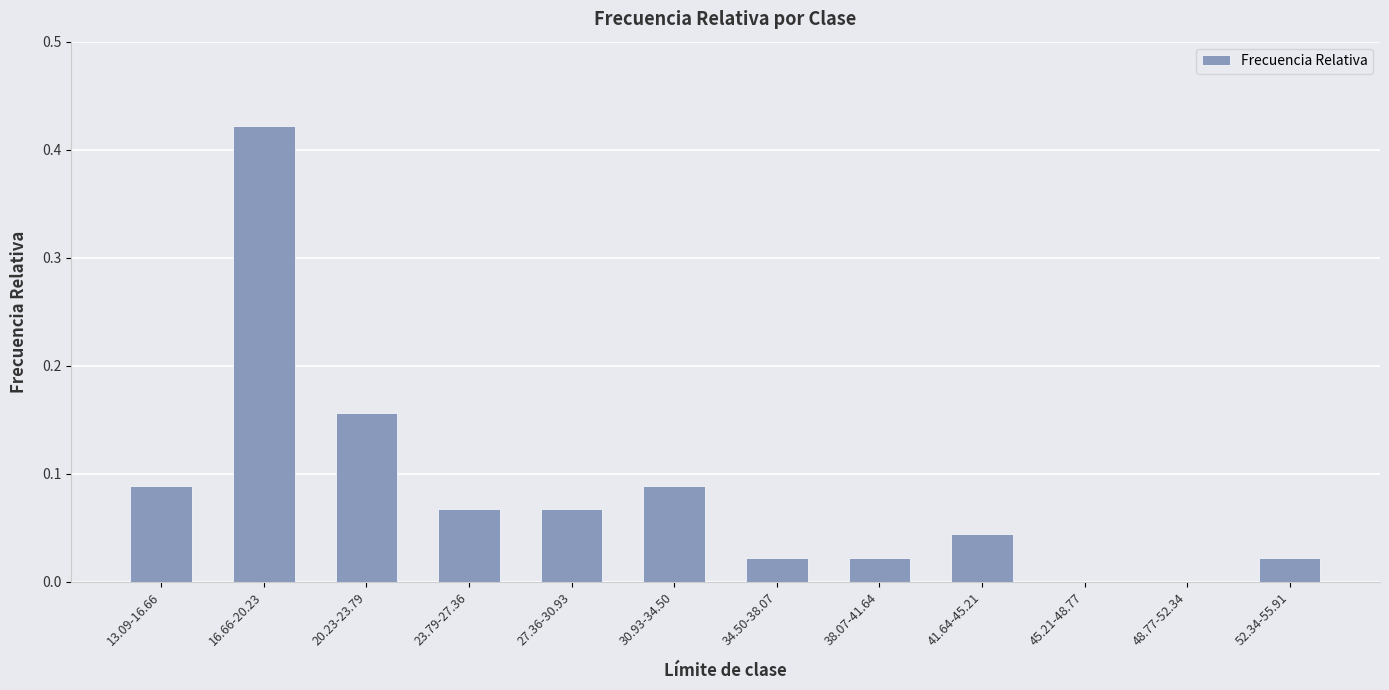

The value at 45.21-48.77 is 0.0. True or false?

True